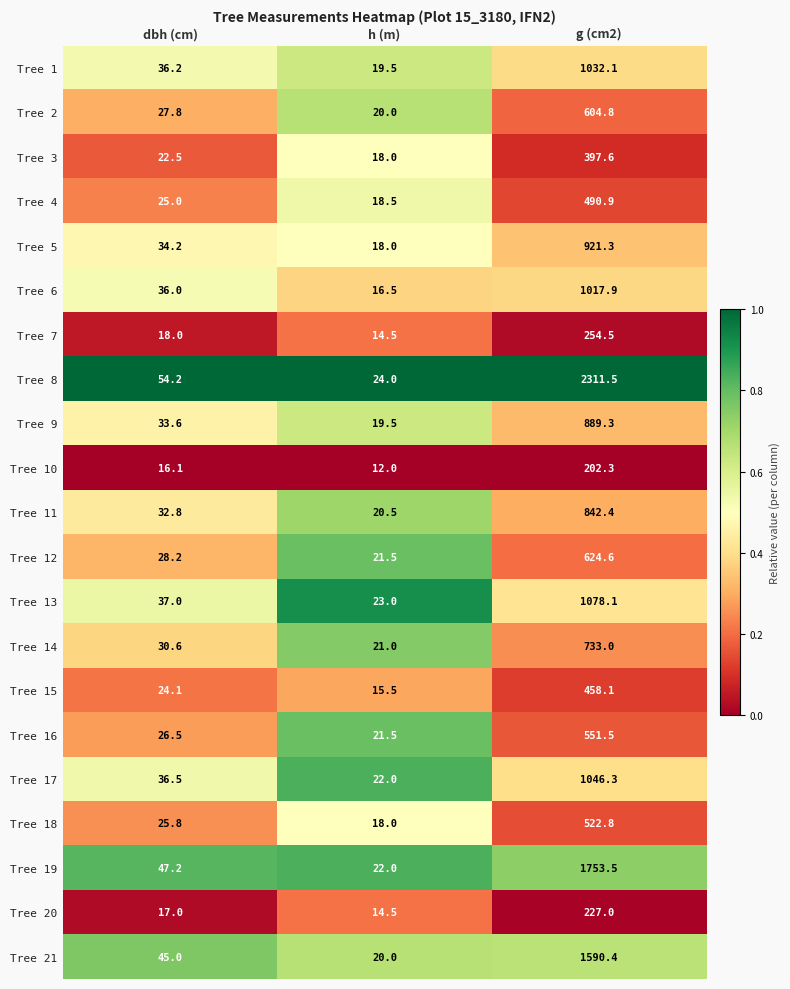

What is the minimum value shown in the chart?

12.0